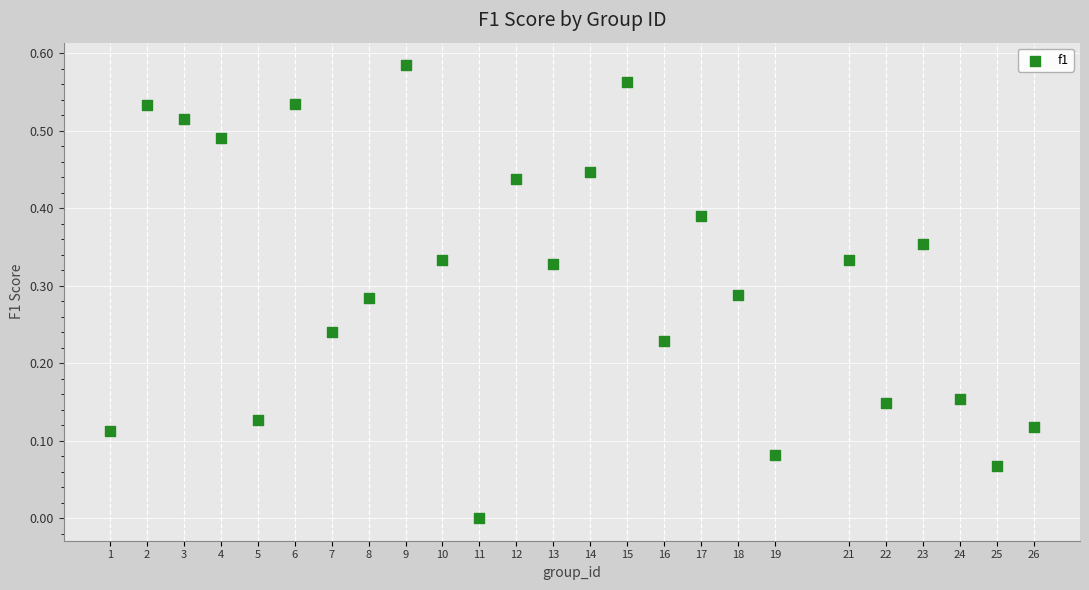

What is the range of X values (max minus min)?

25.0